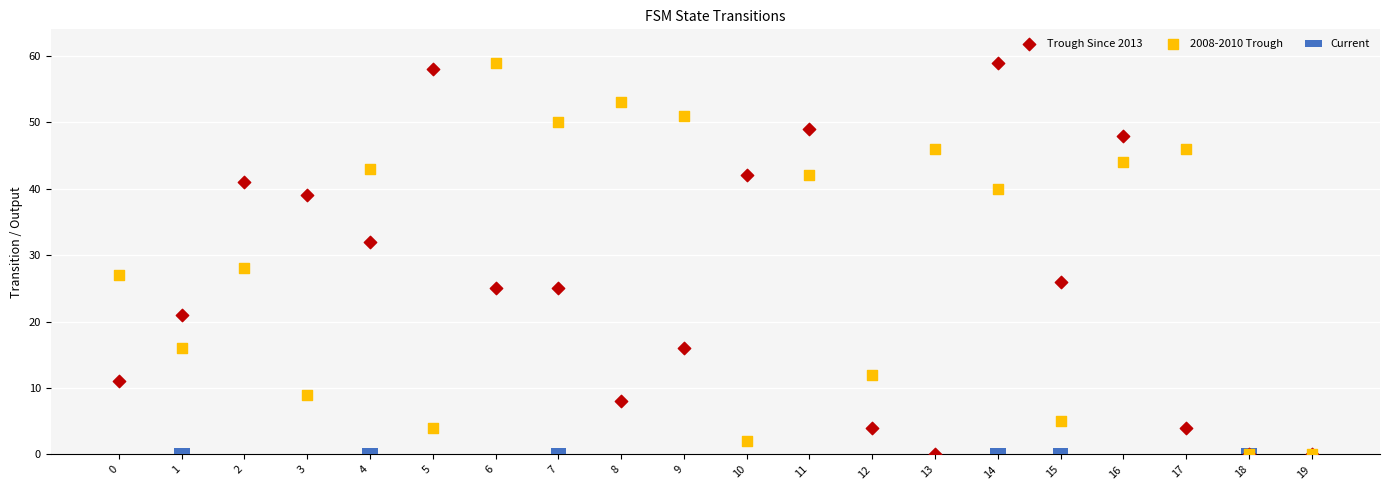

Which series reaches the maximum Y coordinate?

Trough Since 2013